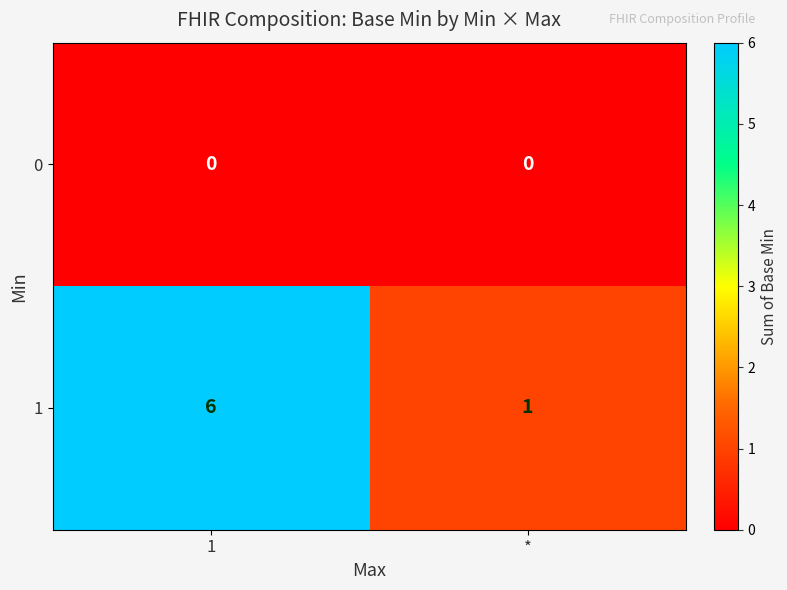

List the labels in order of 1 value, largest first.

1, *